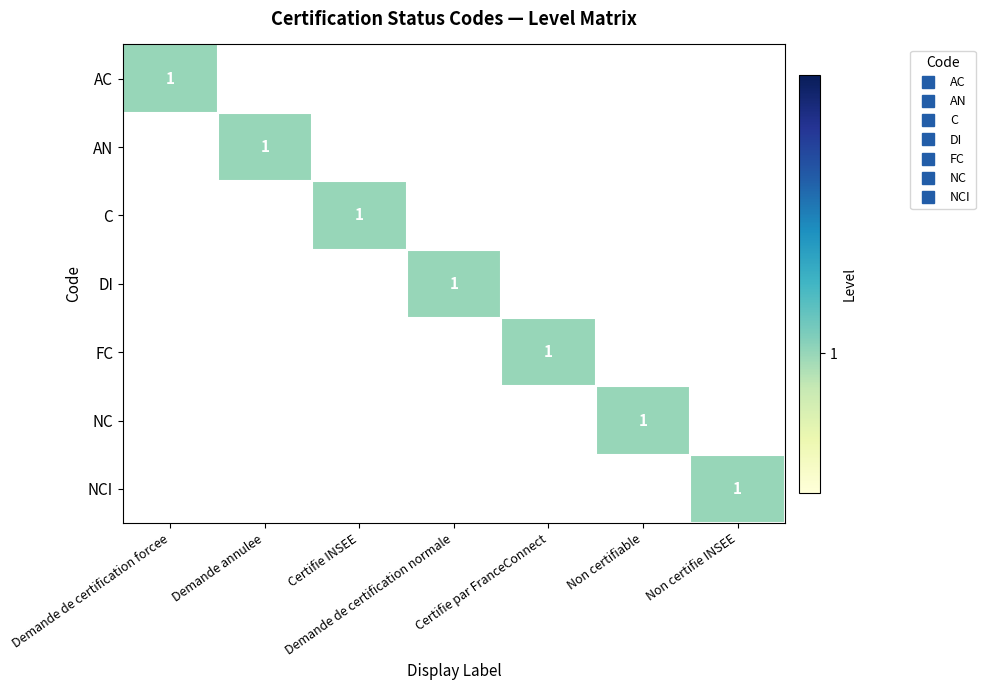

What is the highest value of the AN series?

1